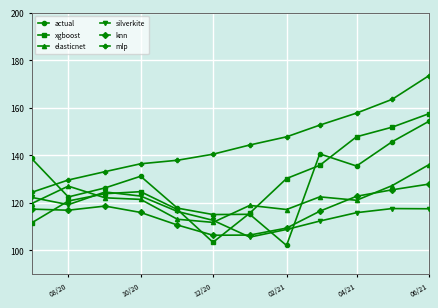

In actual, how many points are higher than both neighbors (excluding endpoints)?

3